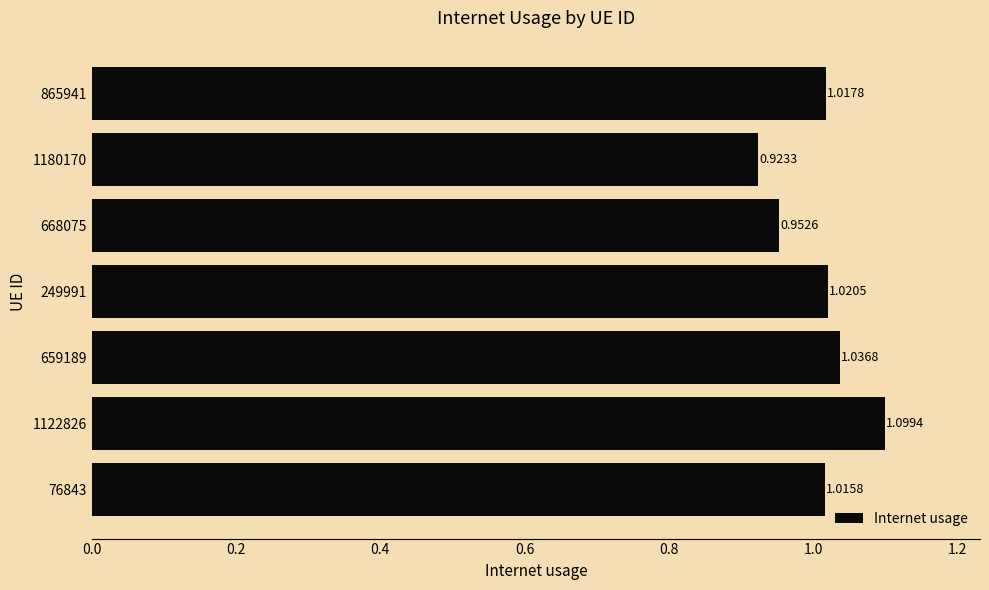

What is the sum of the values at 659189 and 1180170?

2.0